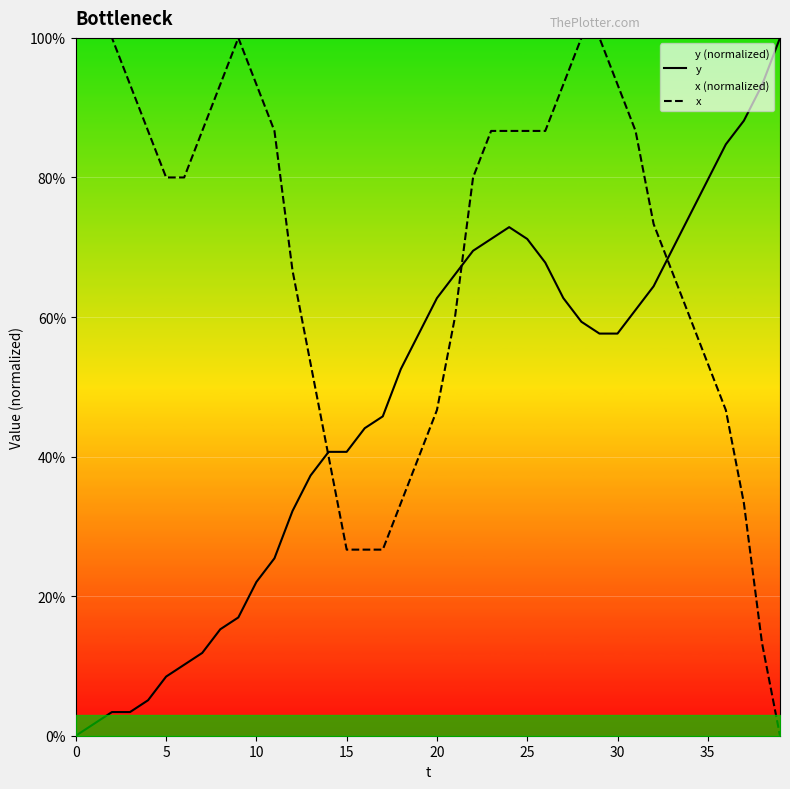

At how many categories does at least one series exceed 88?

14